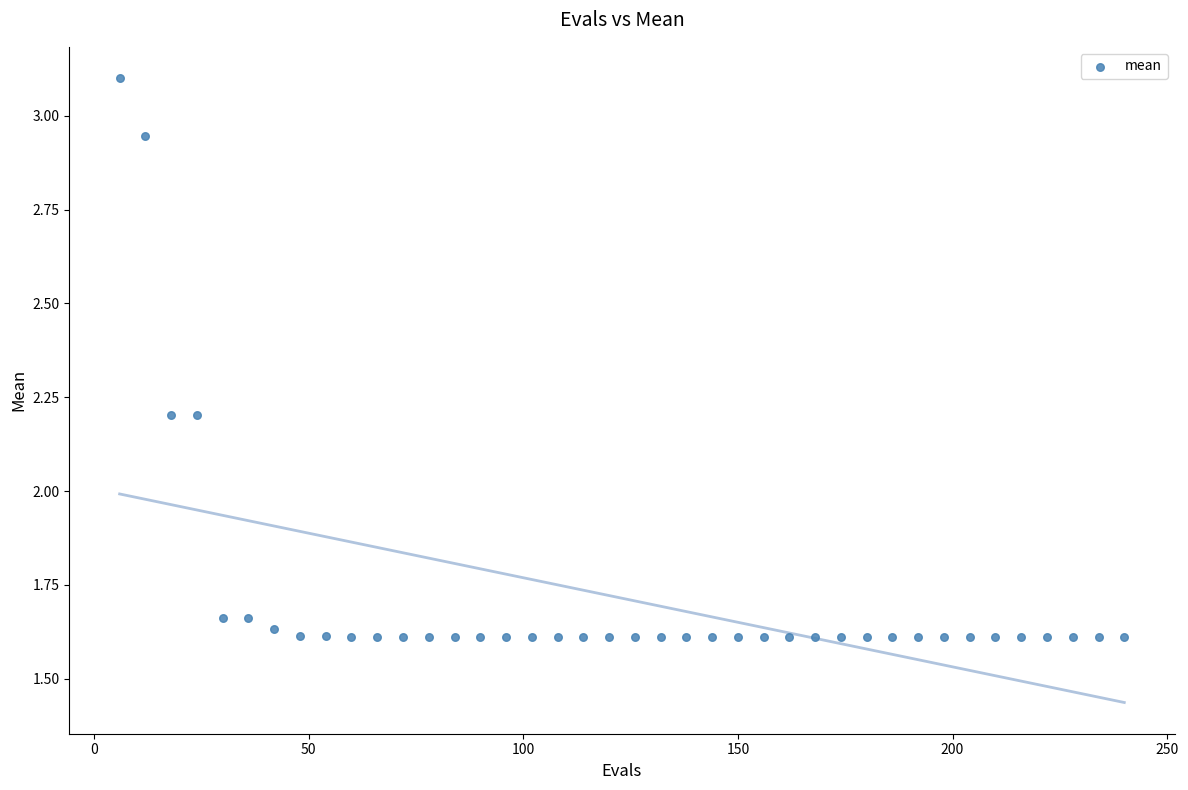

What is the range of Y values (max minus min)?

1.5